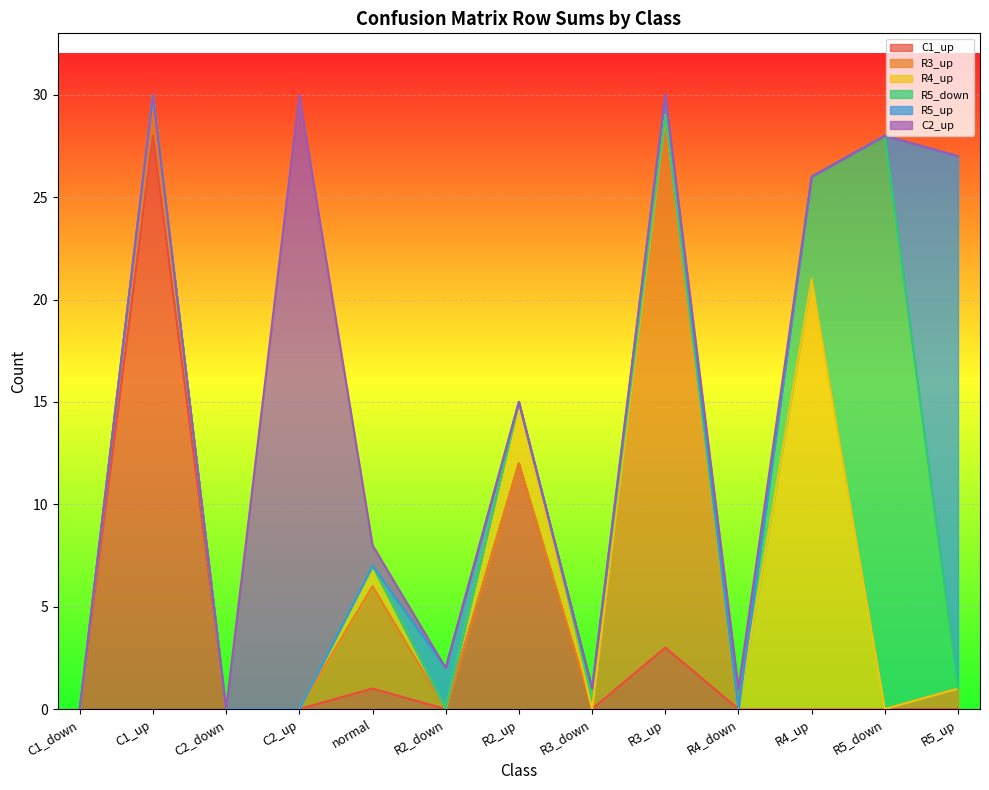

Which series changed the most between C1_down and R2_down?

R5_up